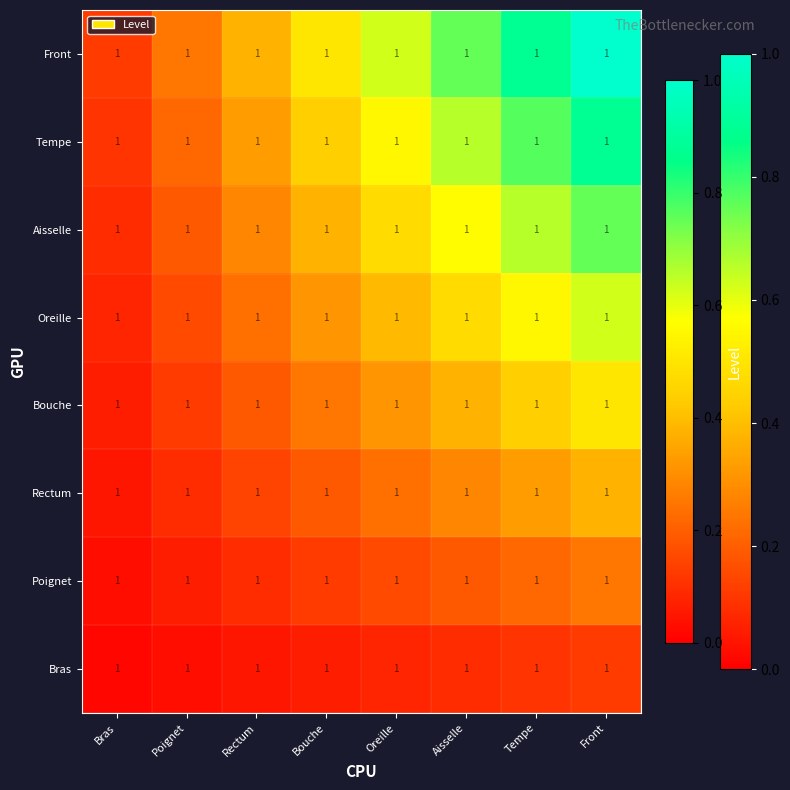

Rank the categories by Oreille value from highest to lowest.

Front, Tempe, Aisselle, Oreille, Bouche, Rectum, Poignet, Bras